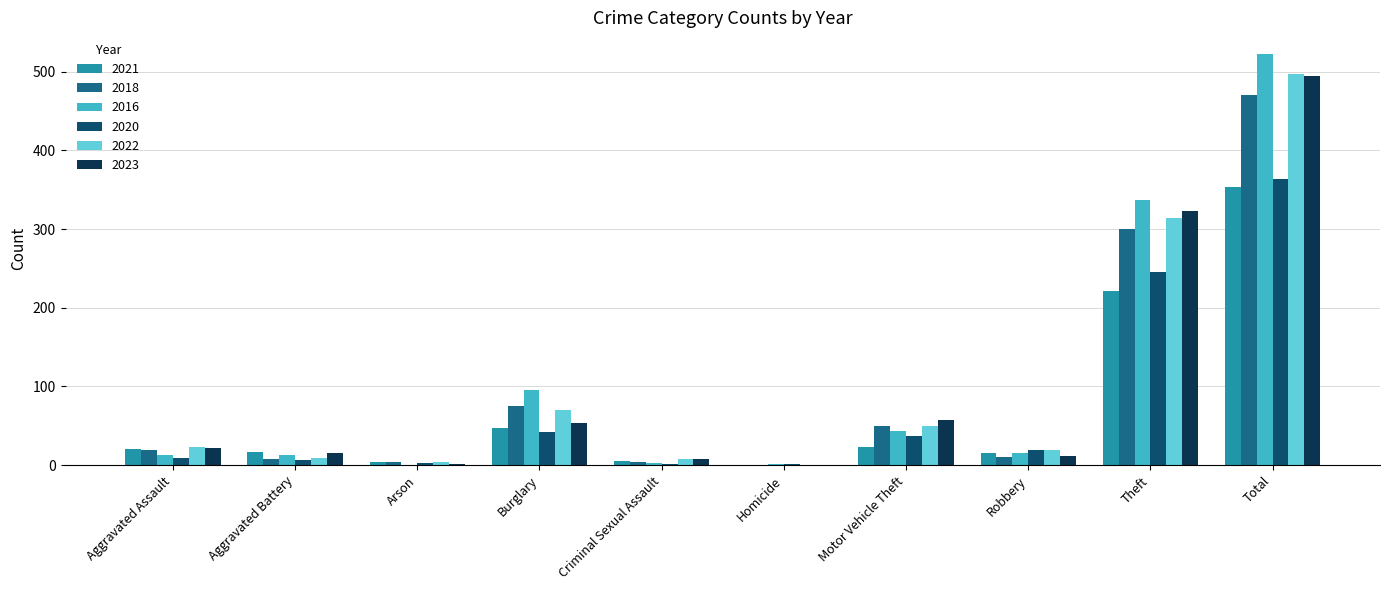

True or false: 2021 has a value of -153 at Homicide.

False